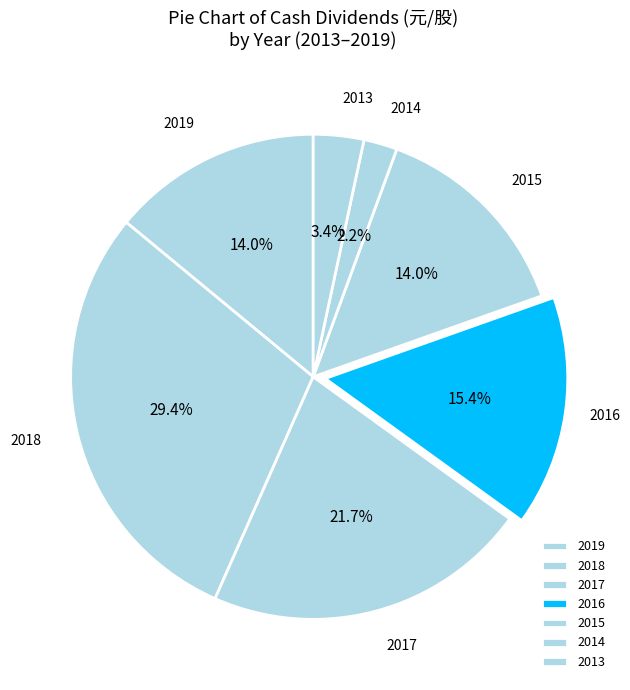

Approximately how many times larger is the value at 2014 compared to 2015?

0.2